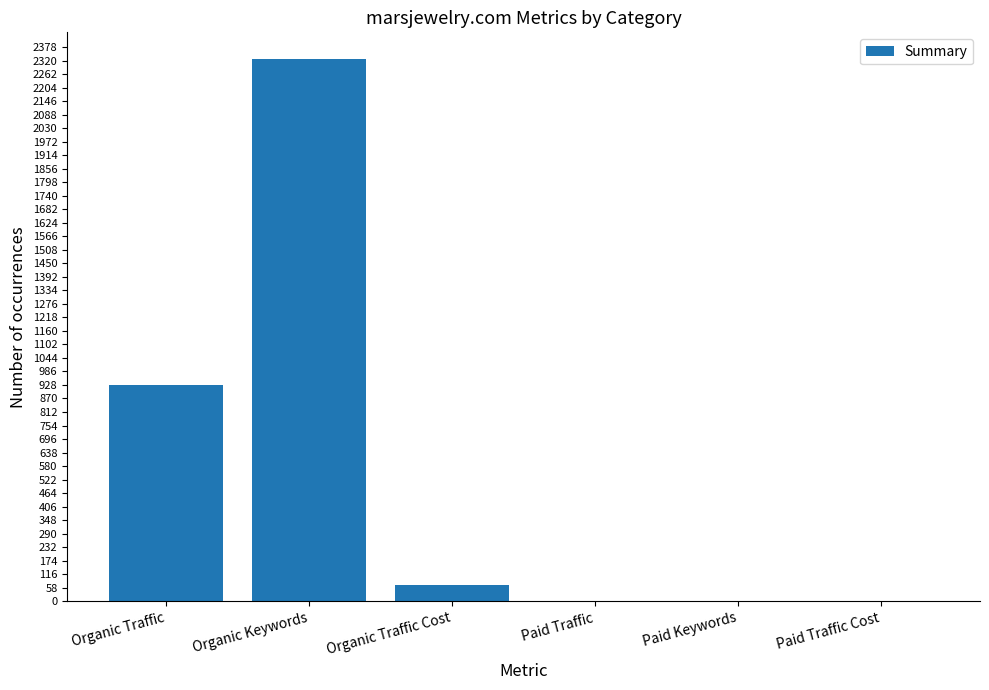

How many series are shown in this chart?

1